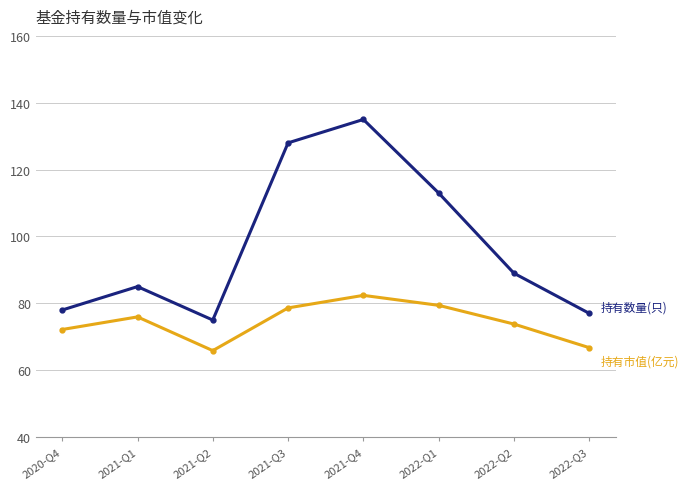

What is the total value across all series at 2021-Q1?

160.9